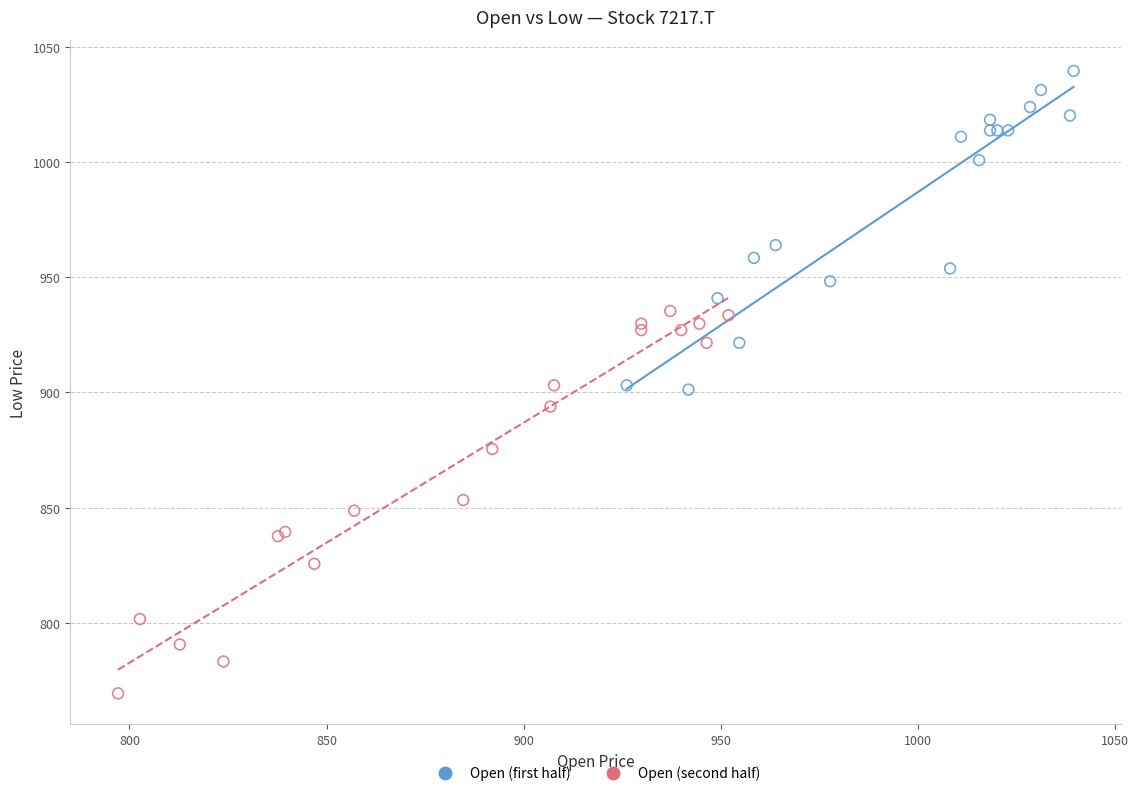

Which series has the widest spread of Y values?

Open (second half)